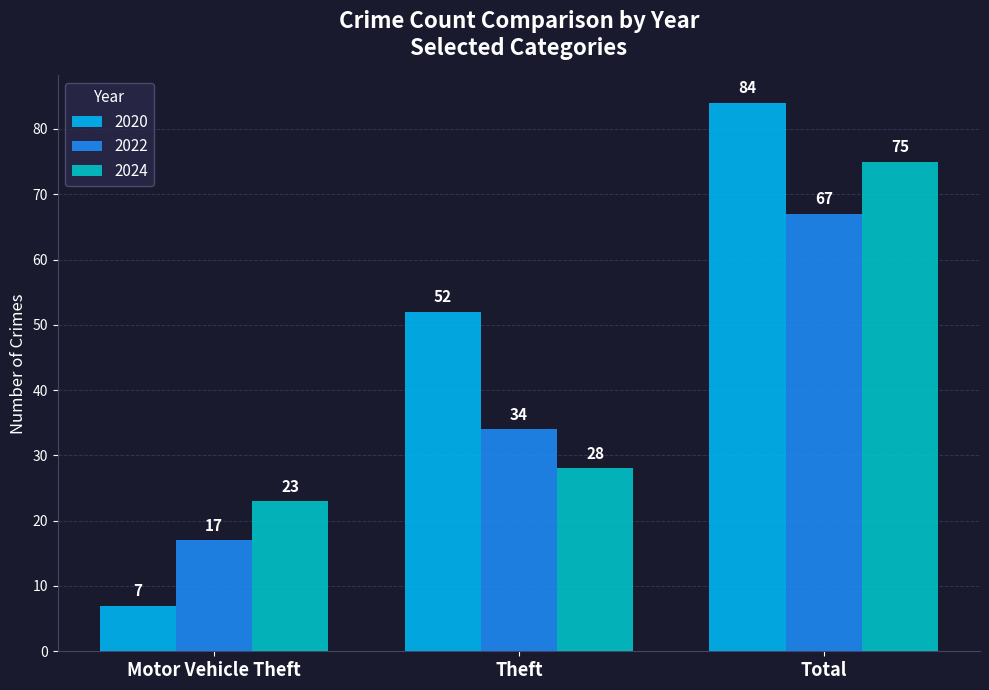

What is the difference between the maximum and minimum values in the 2022 series?

50